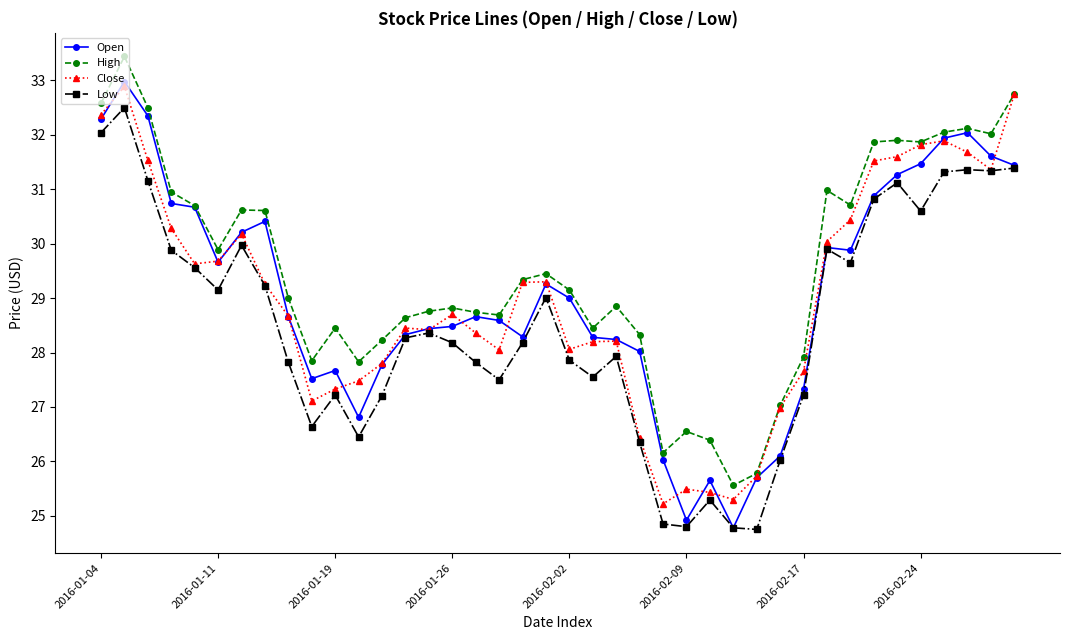

Which series has the largest total across all categories?

High